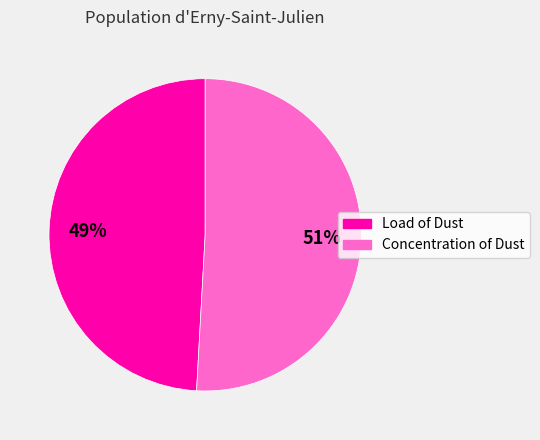

To the nearest percent, what portion does Concentration of Dust represent?

51%